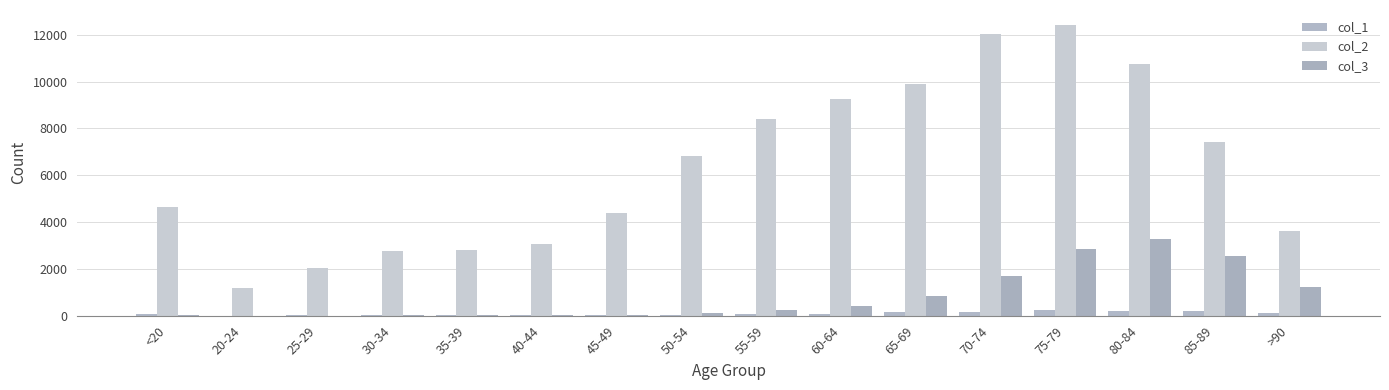

What position from the left is 75-79?

13